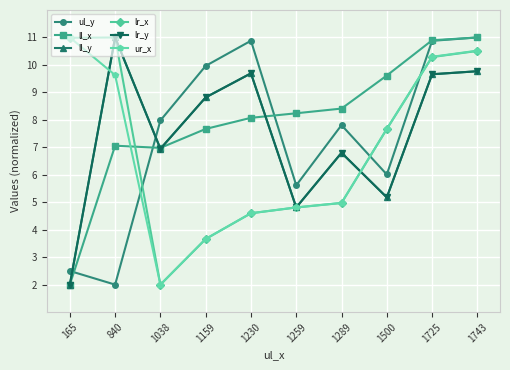

The lr_x series shows 7.2 at 1289. True or false?

False